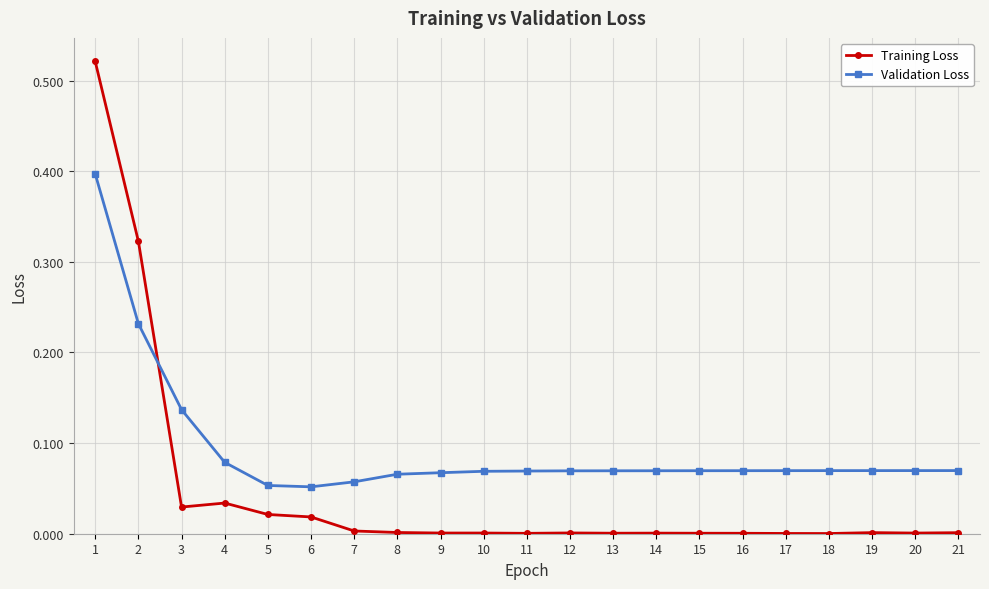

What is the sum of all Validation Loss values?

2.0